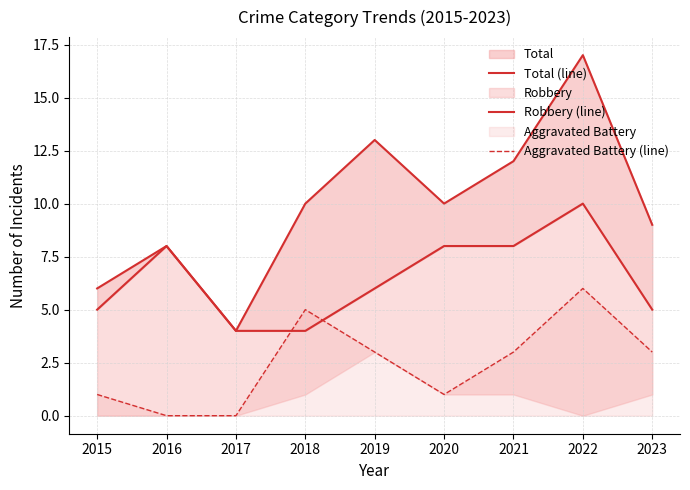

Reading left to right, extract all data points from this chart.

Total (line): 6	8	4	10	13	10	12	17	9
Robbery (line): 5	8	4	4	6	8	8	10	5
Aggravated Battery (line): 1	0	0	5	3	1	3	6	3